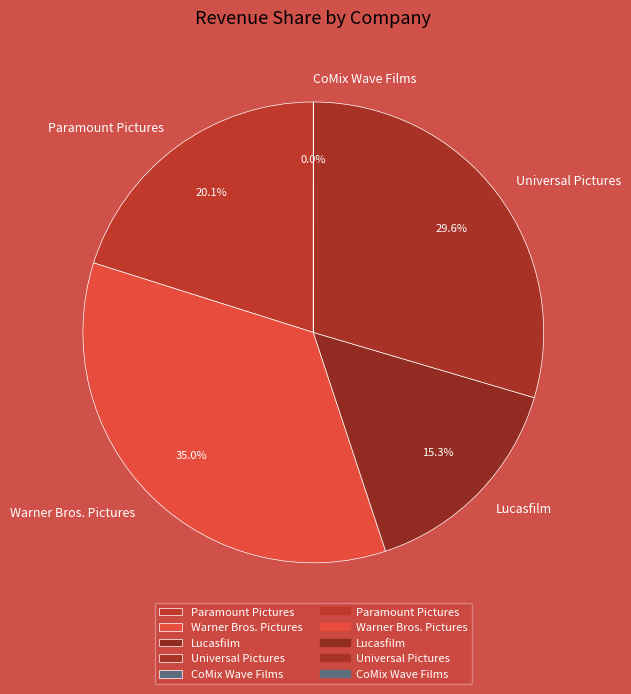

What is the largest slice in the pie chart?

Warner Bros. Pictures